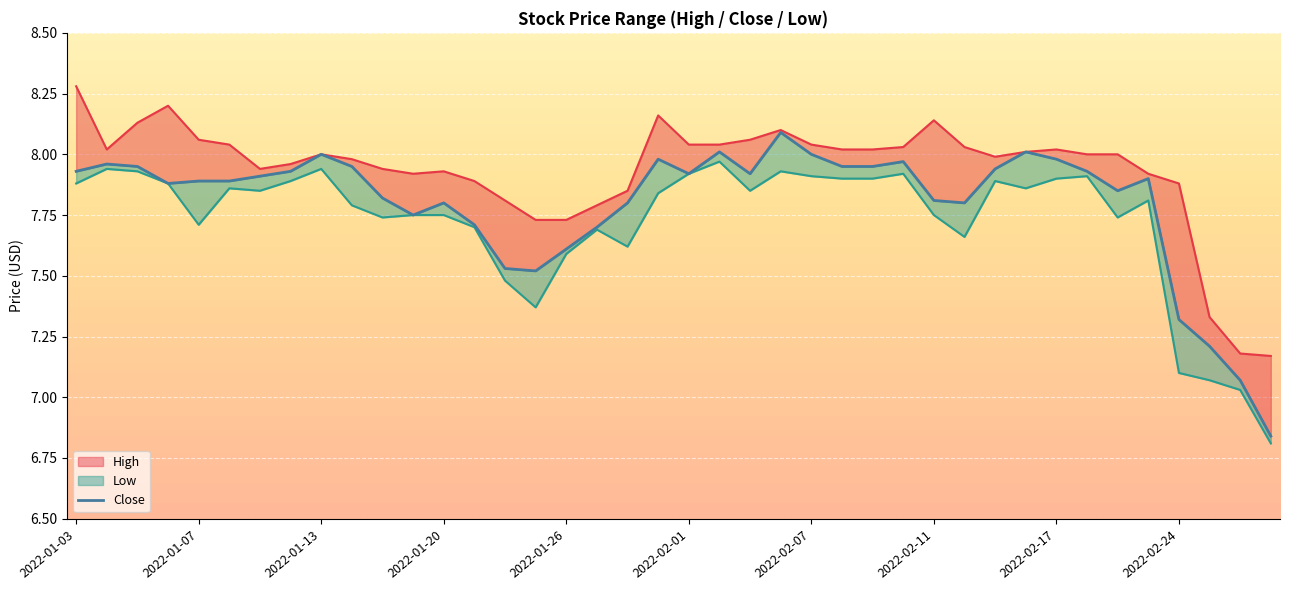

What is the smallest value displayed?

6.8